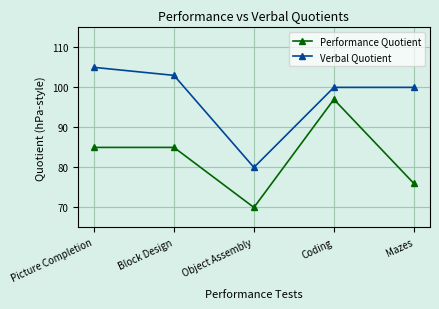

What is the difference between the Performance Quotient values at Block Design and Object Assembly?

15